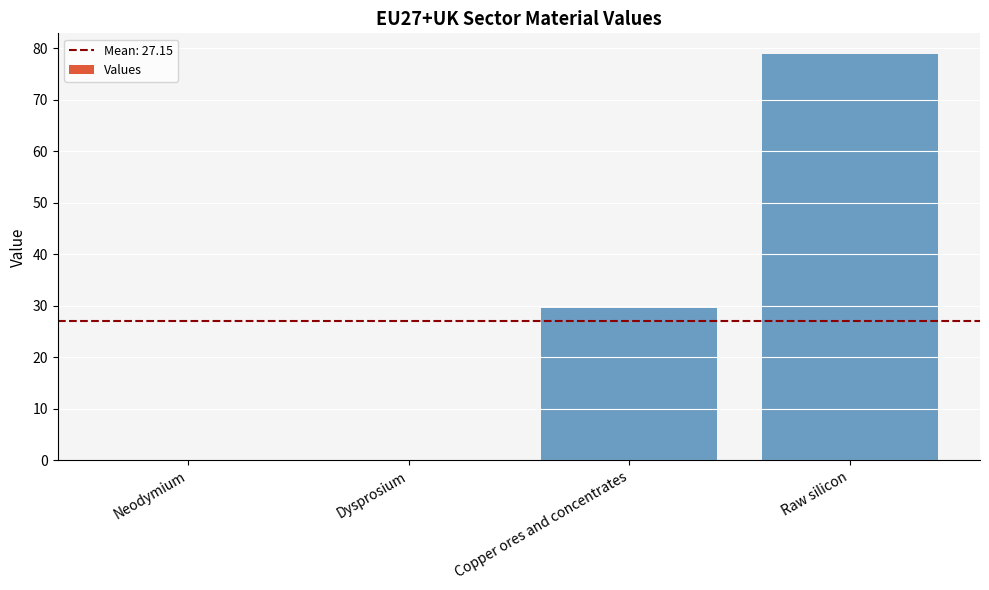

What is the greatest value displayed?

79.0